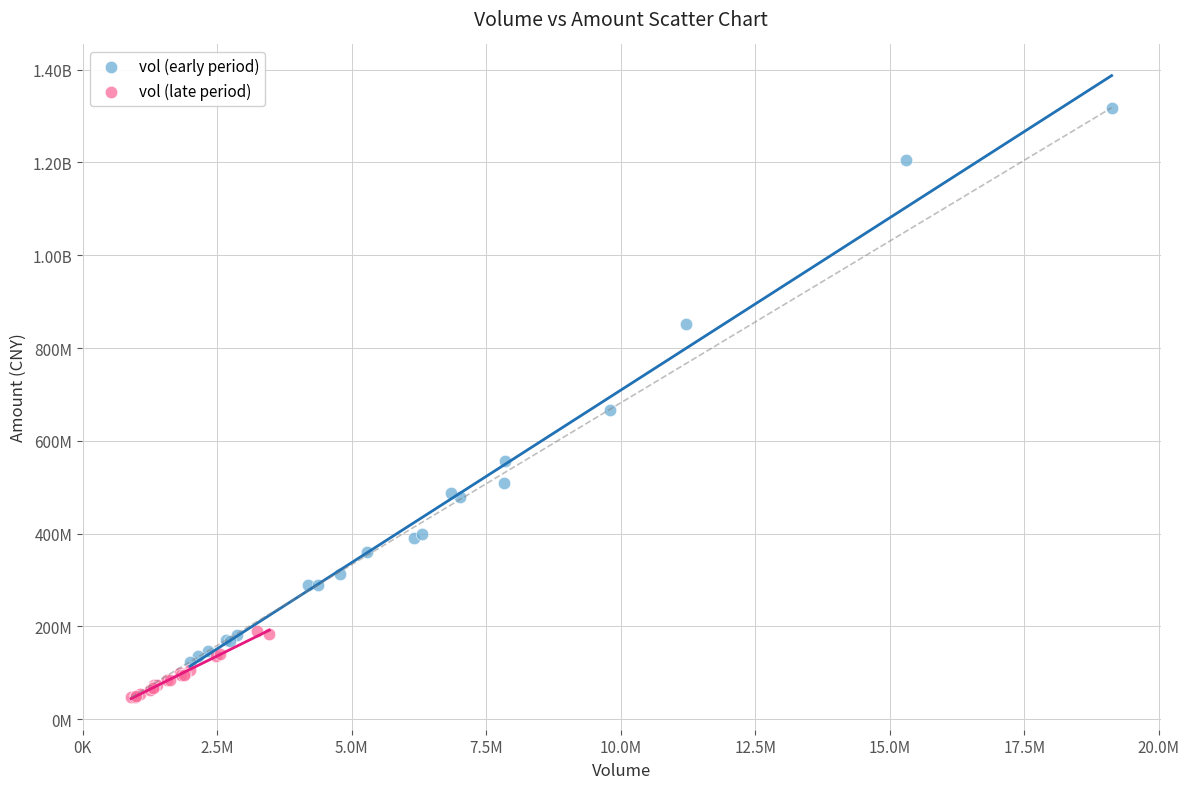

What are all the series names shown in the legend?

vol (early period), vol (late period)